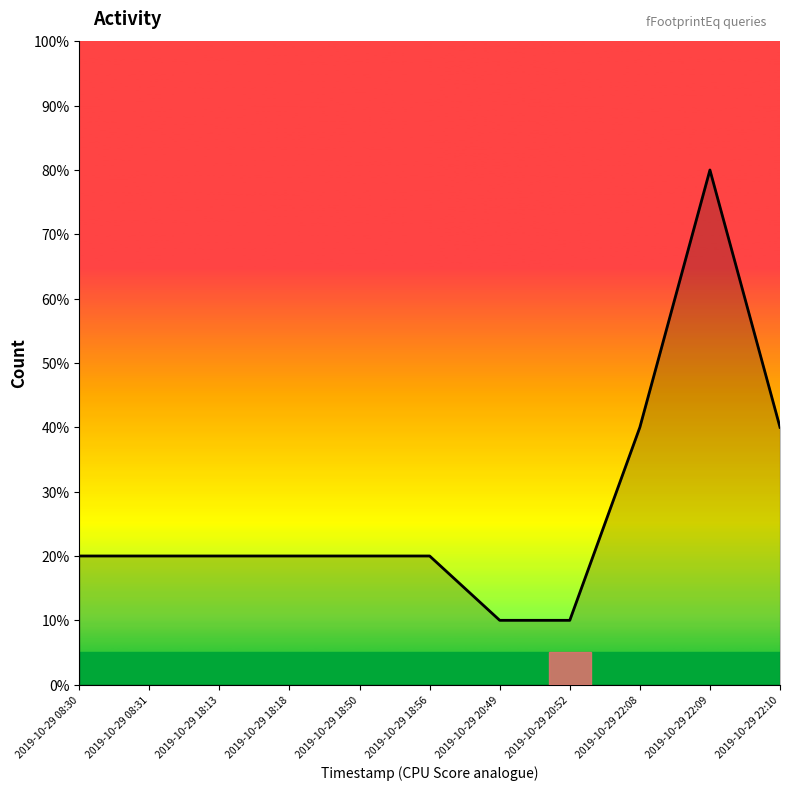

Does the chart display data point markers on the line(s)?

No